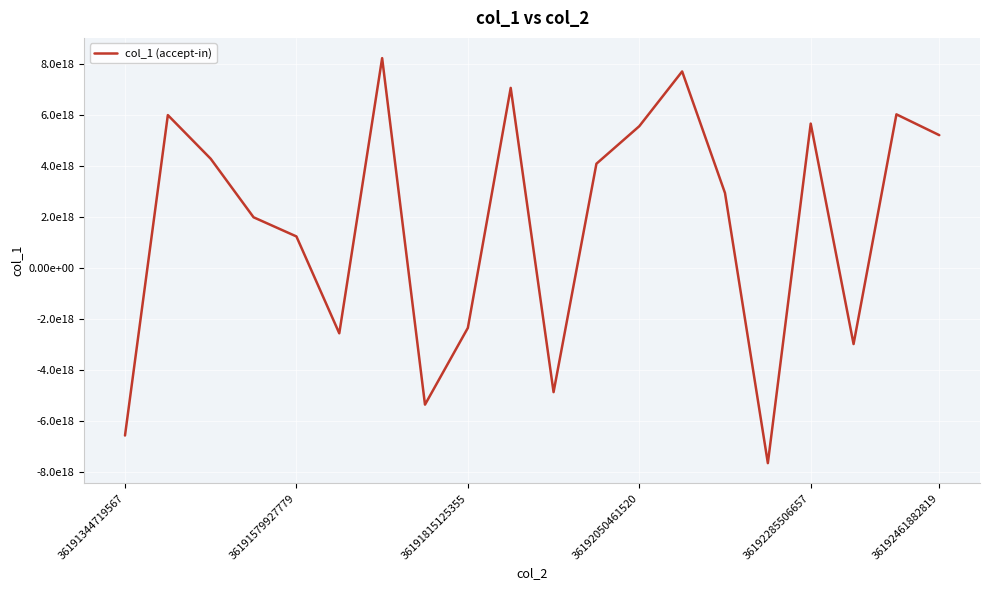

Reading left to right, extract all data points from this chart.

-6580501712001297408	5995054833641089024	4280403403077801472	1984453988893632512	1232593515278356992	-2569511153058625536	8230265369213529088	-5368697311739342848	-2356498490999294464	7062915555807685632	-4877887877031116800	4086163668143045120	5558829159830565888	7707689355974554624	2936561883923820544	-7664760912875204608	5661366278567878656	-2991177313794289664	6024174098194105344	5207690064137936896